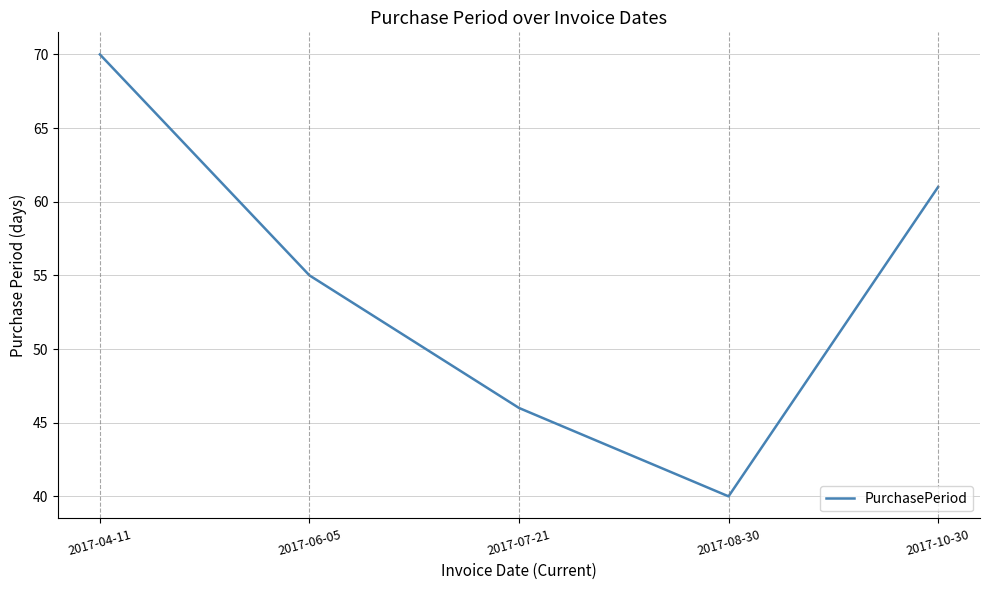

True or false: the data shows 123 at 2017-04-11.

False